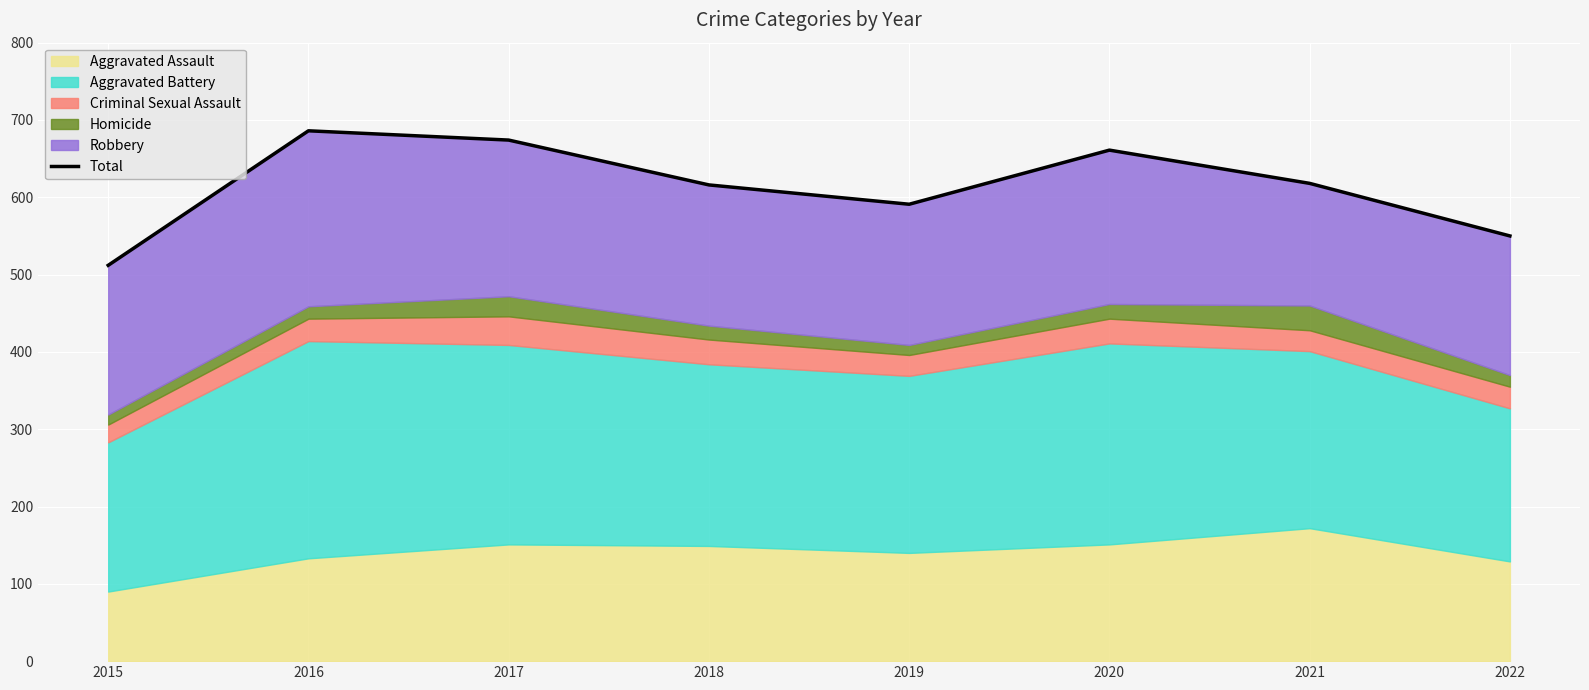

The chart shows a value of 686 at 2016. True or false?

True